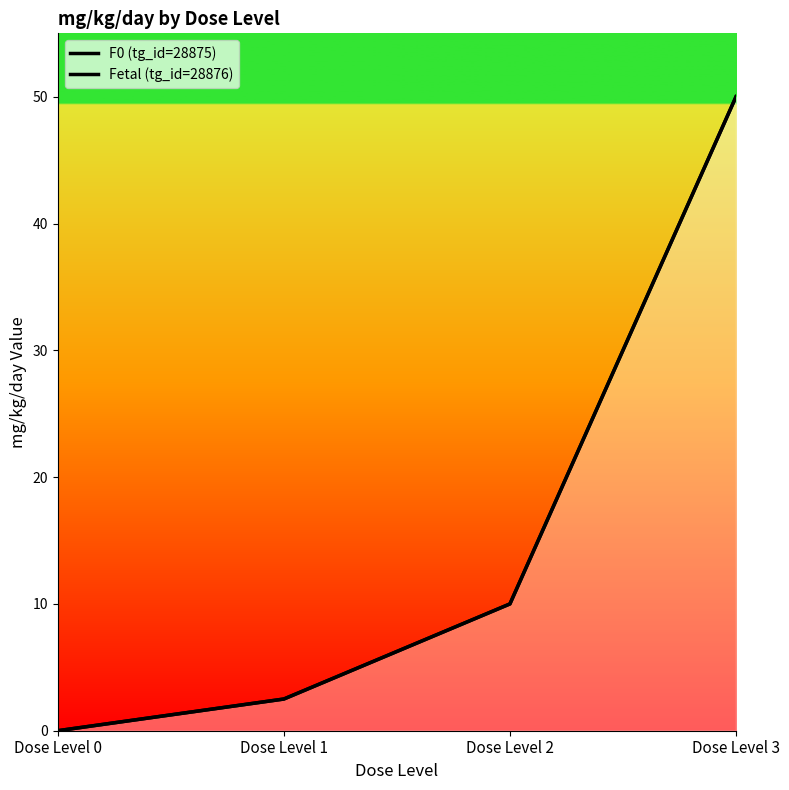

Reading left to right, transcribe all the data shown in this chart.

F0 (tg_id=28875): Dose Level 0=0.0	Dose Level 1=2.5	Dose Level 2=10.0	Dose Level 3=50.0
Fetal (tg_id=28876): Dose Level 0=0.0	Dose Level 1=2.5	Dose Level 2=10.0	Dose Level 3=50.0